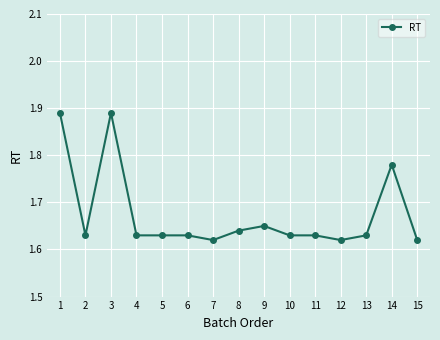

What is the ratio of the value at 14 to the value at 4?

1.1